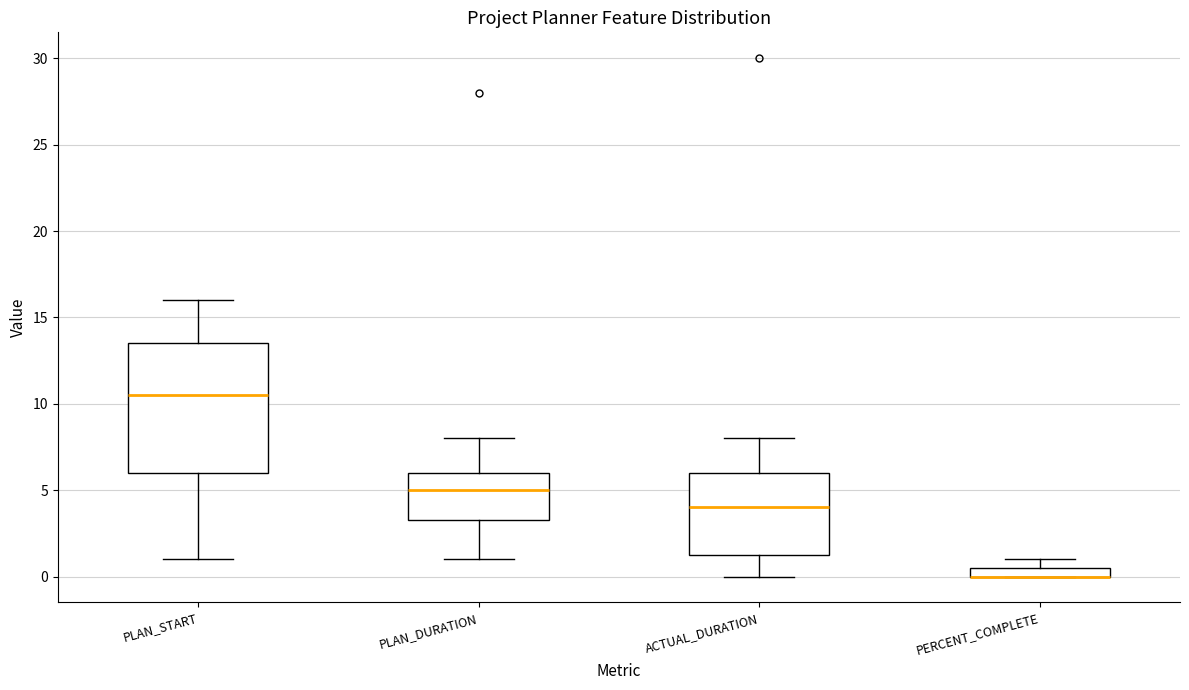

Which box is the tallest, from its lower edge to its upper edge?

PLAN_START